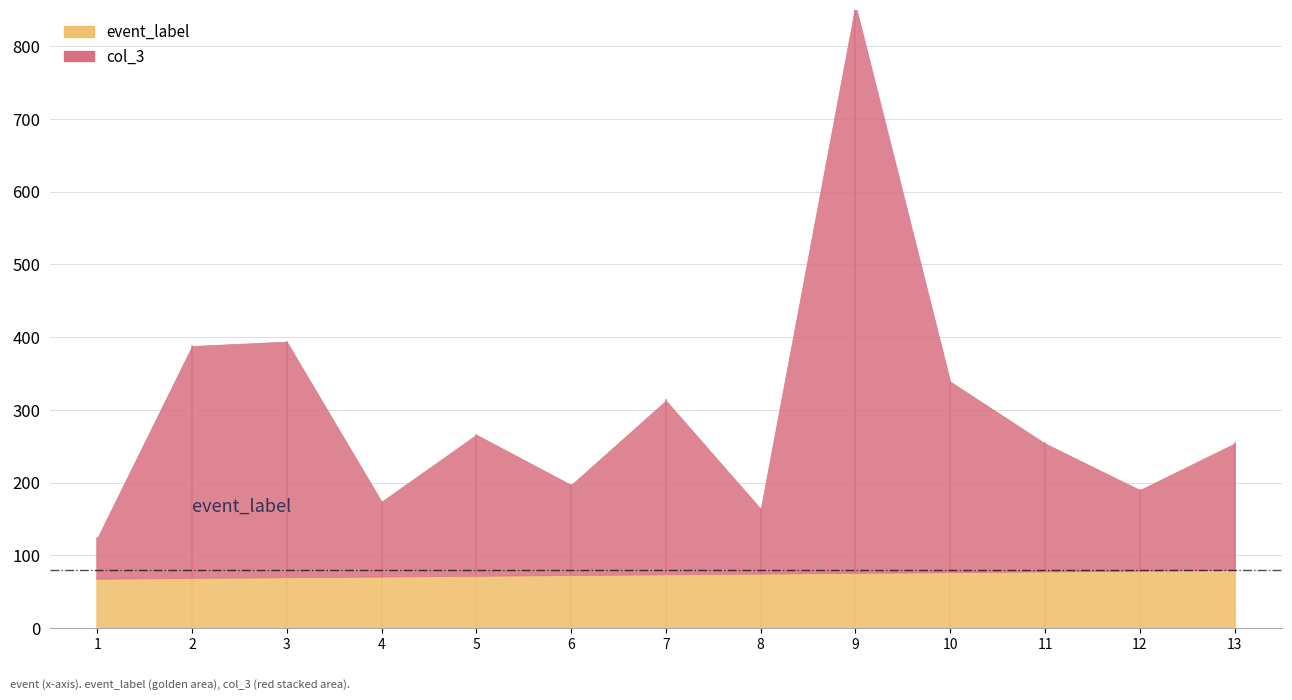

Rank the series by their average value, from lowest to highest.

event_label, col_3